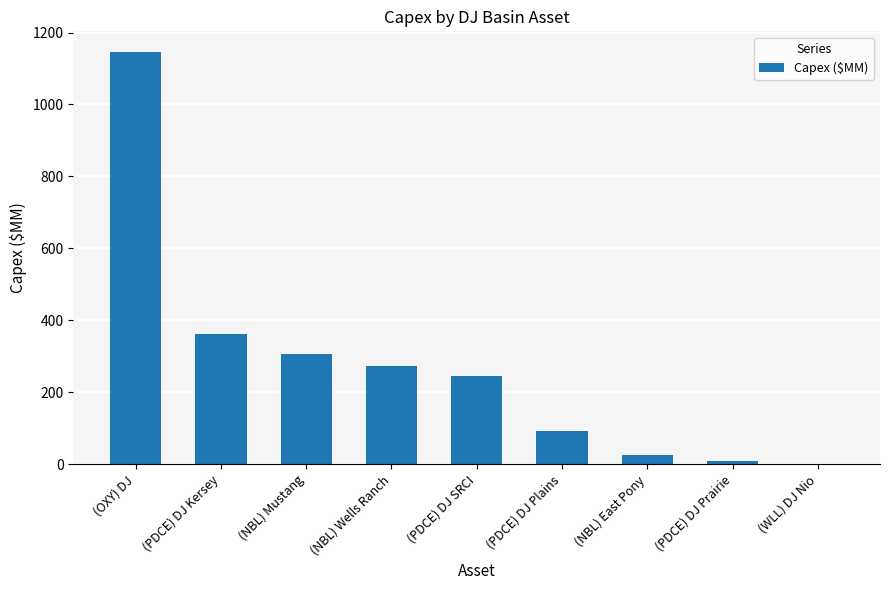

Reading right to left, what are all the values shown in this chart?

0.0	9.4	24.3	90.9	244.5	271.7	307.3	361.3	1146.0